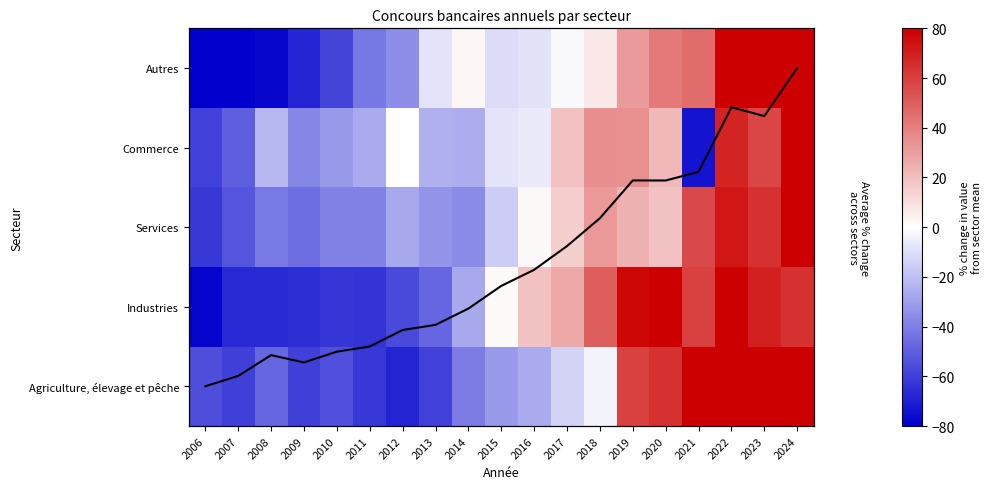

Which series has the largest range (max minus min)?

Agriculture, élevage et pêche